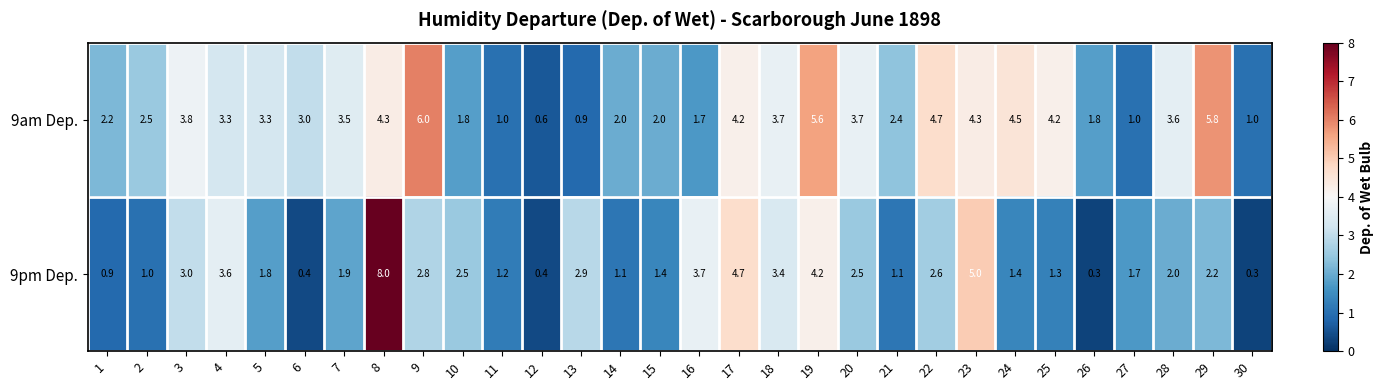

Which series has the largest total across all categories?

9am Dep.